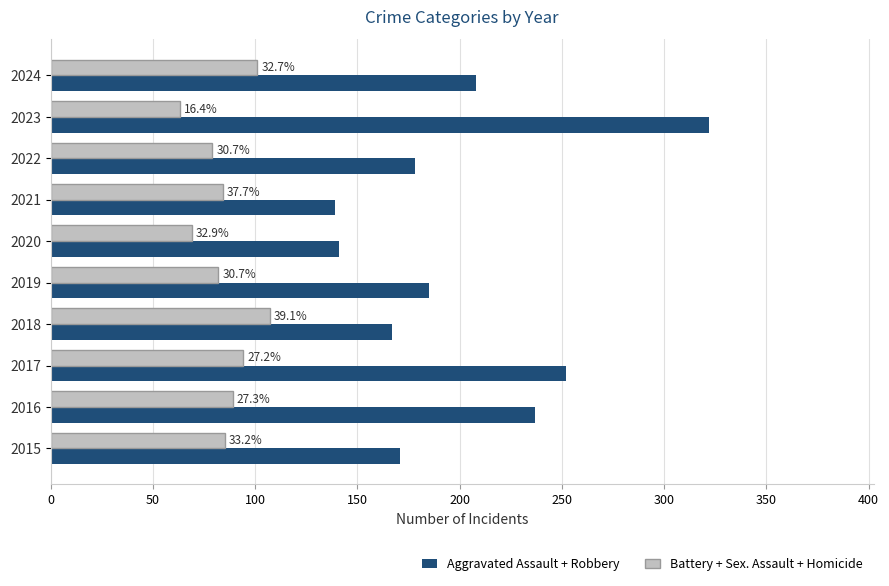

What are all the series names shown in the legend?

Aggravated Assault + Robbery, Battery + Sex. Assault + Homicide